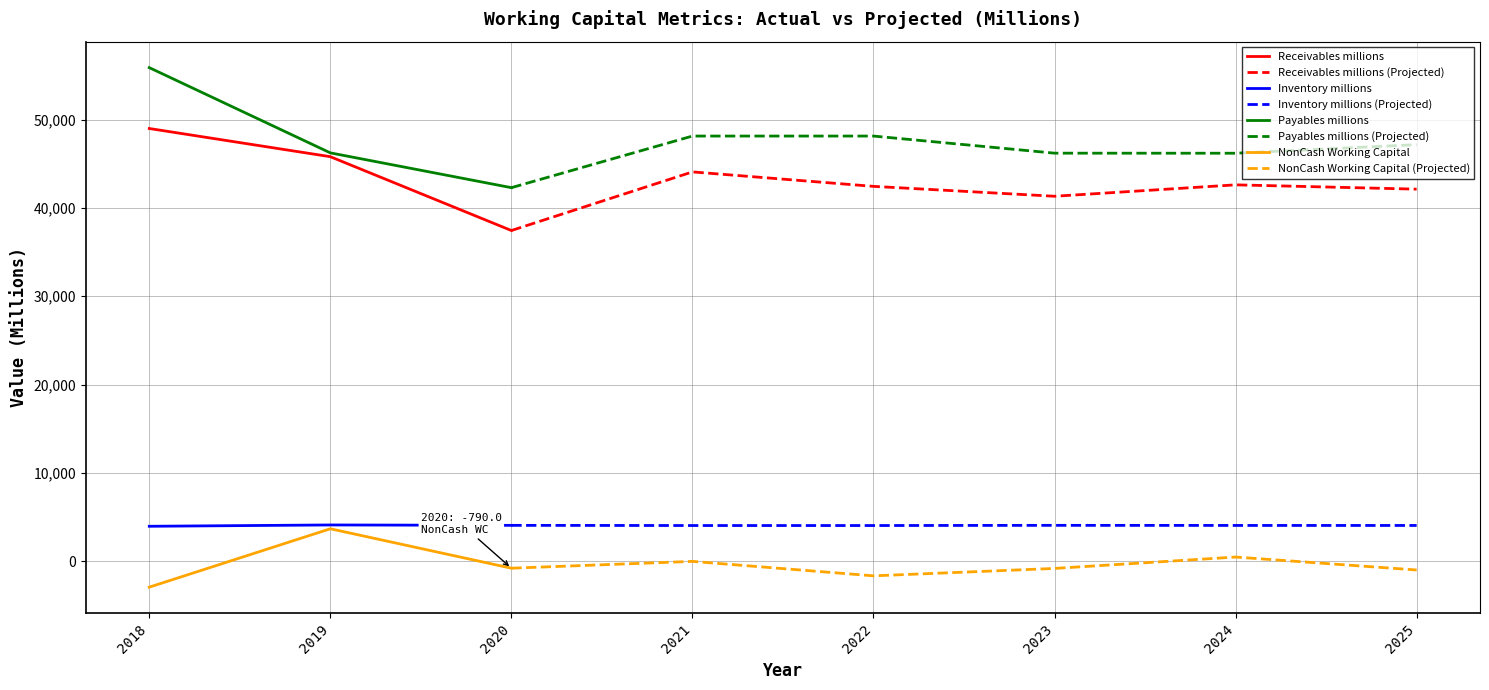

Where does the Receivables millions series first go above 42616?

2018